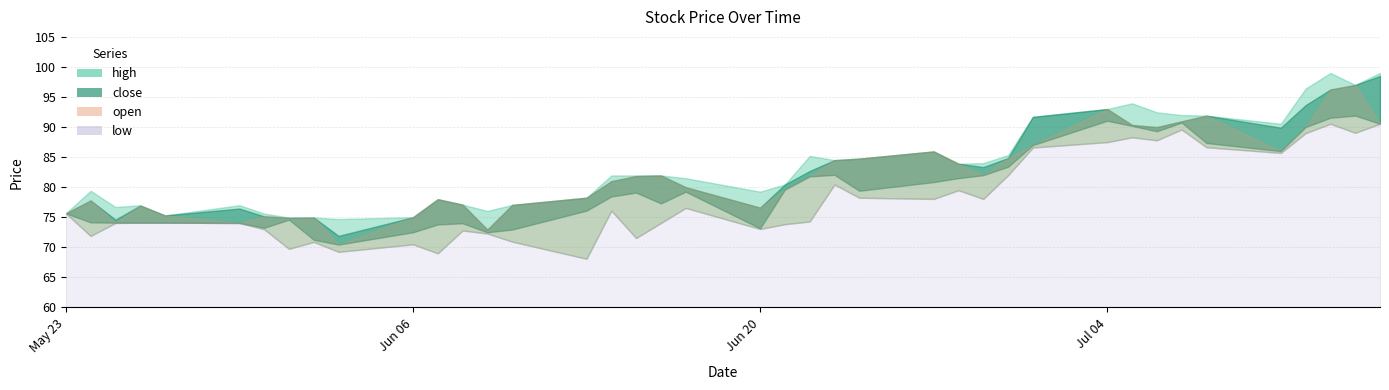

What are all the series names shown in the legend?

high, low, open, close